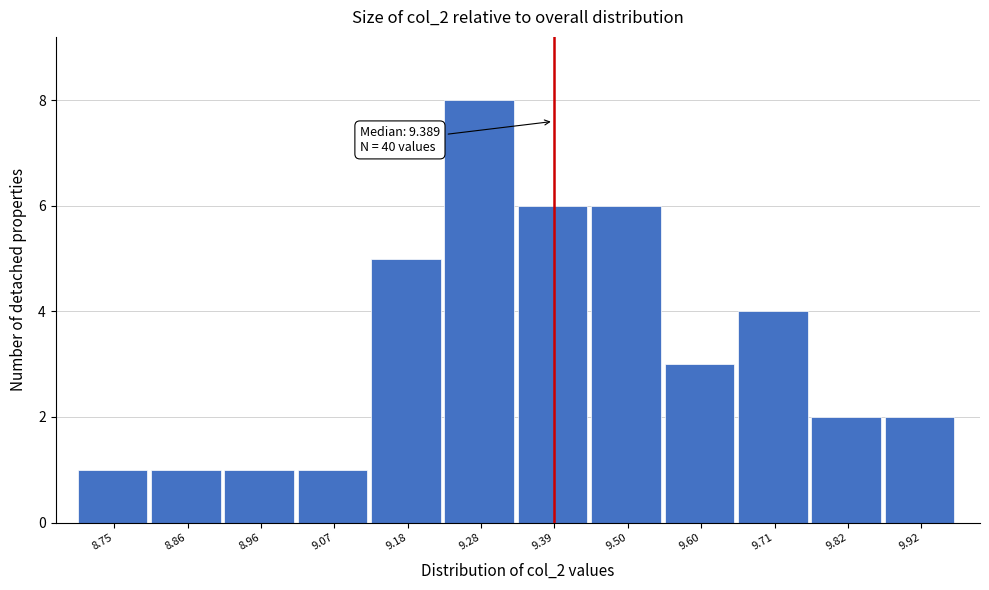

Which range on the x-axis has the tallest bar?

9.22 to 9.34